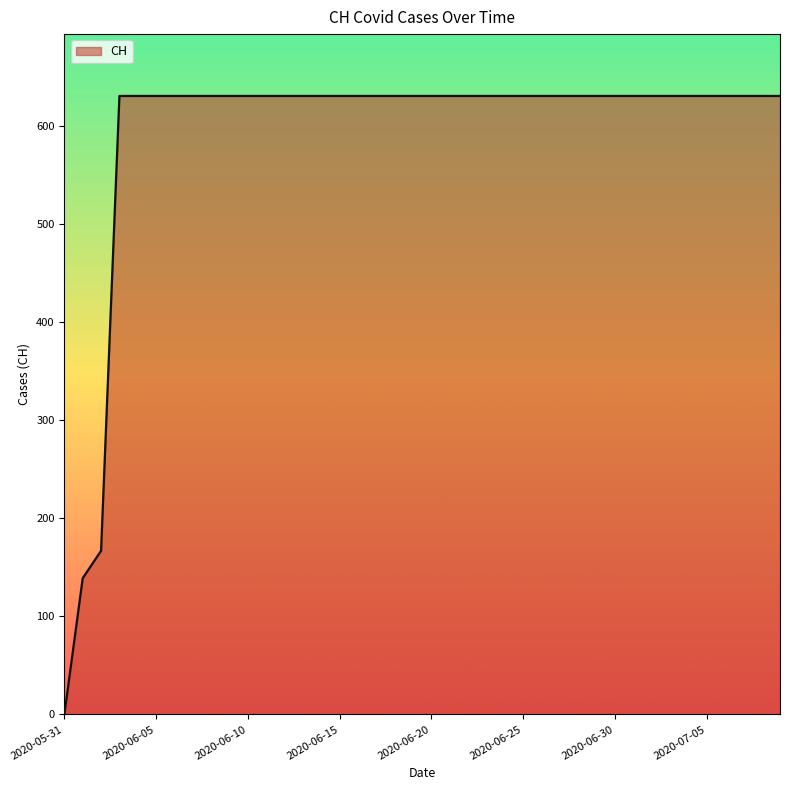

What is the greatest value displayed?

631